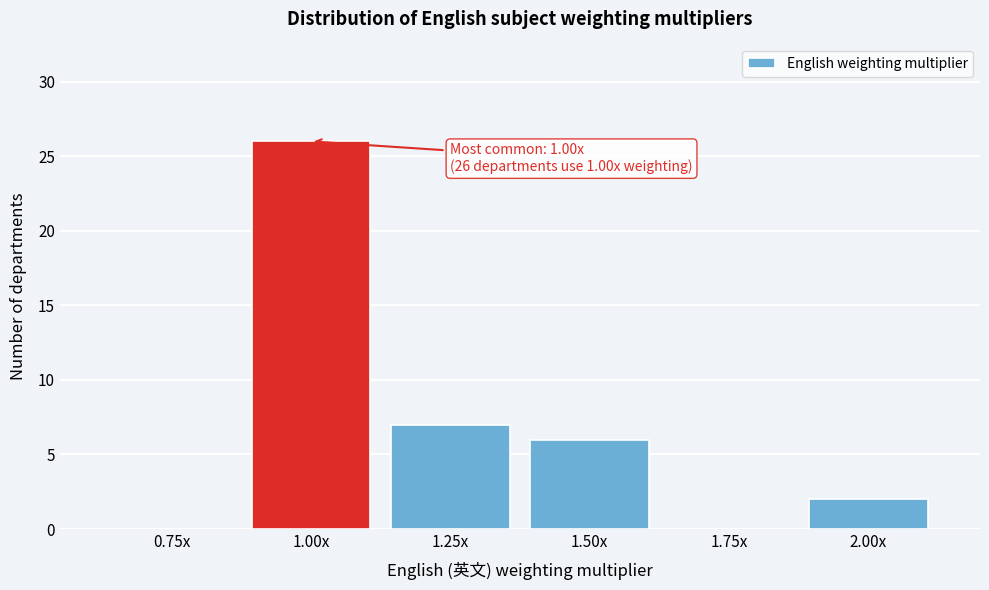

Reading left to right, transcribe all the data shown in this chart.

0.75x=0	1.00x=26	1.25x=7	1.50x=6	1.75x=0	2.00x=2